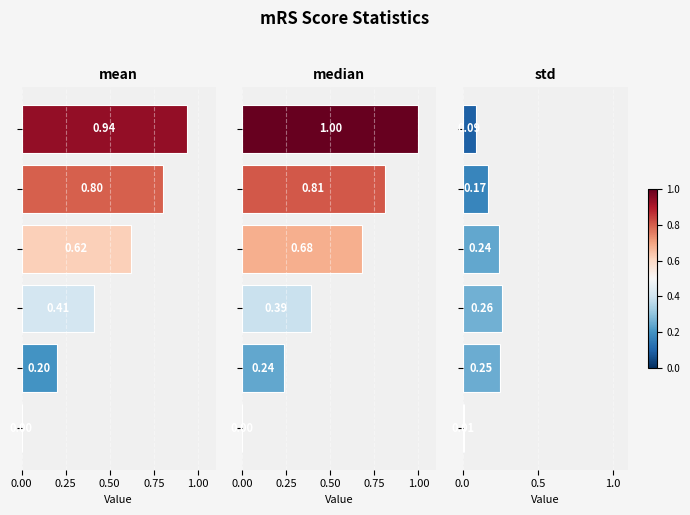

Reading left to right, extract all data points from this chart.

mean: 0.00=0.9	0.25=0.8	0.50=0.6	0.75=0.4	1.00=0.2	1.25=0.0
median: 0.00=1.0	0.25=0.8	0.50=0.7	0.75=0.4	1.00=0.2	1.25=0.0
std: 0.00=0.1	0.25=0.2	0.50=0.2	0.75=0.3	1.00=0.2	1.25=0.0